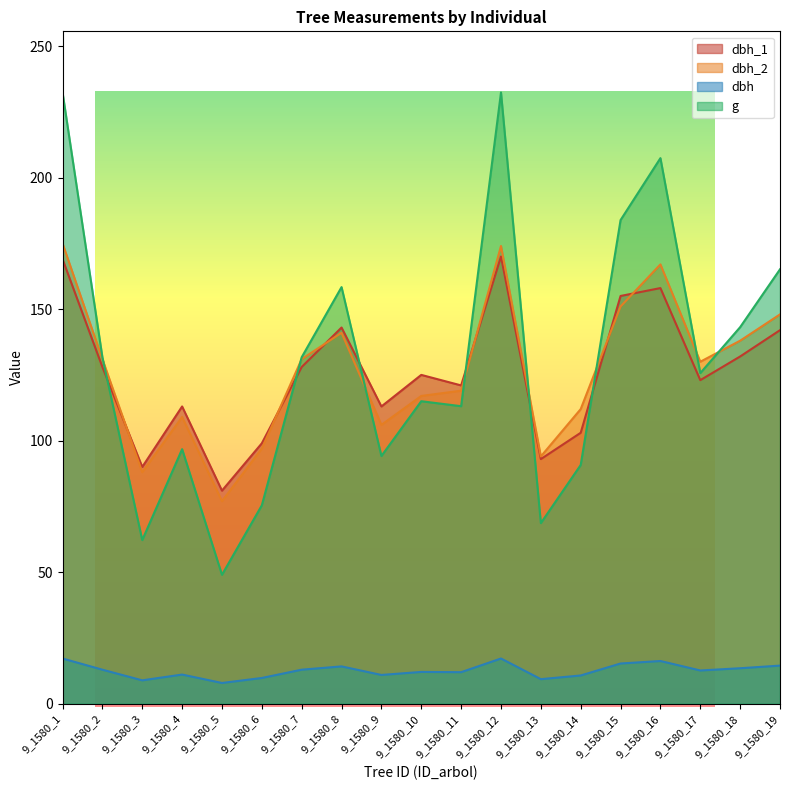

What is the total value across all series at 9_1580_11?

365.1